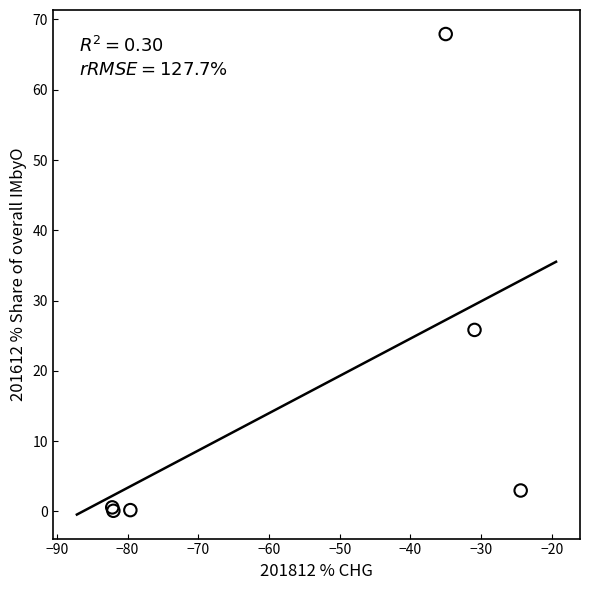

What Y value in the scatter plot is closest to 33?

25.8